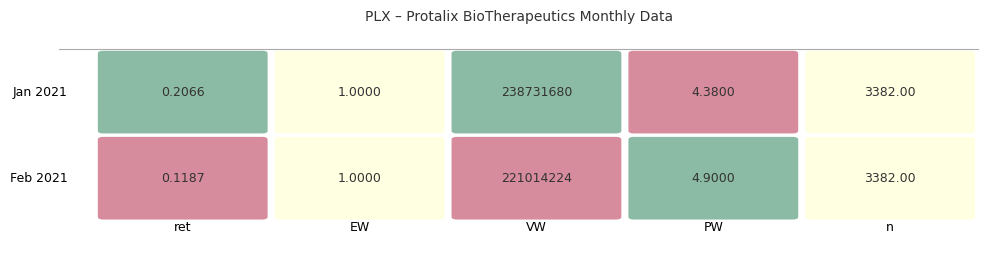

The PW series shows 4.4 at 0. True or false?

True